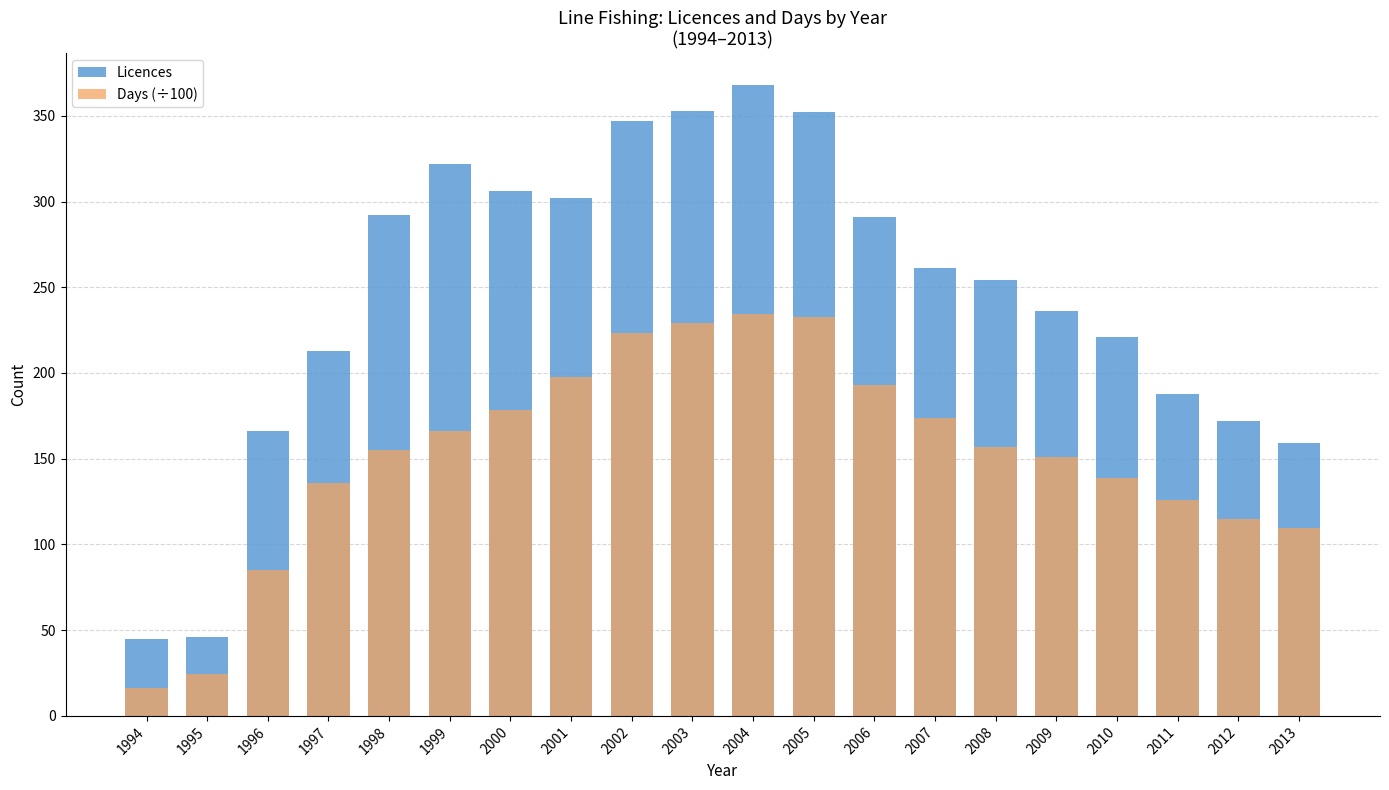

What is the difference between the second highest and minimum values in the Days (÷100) series?

216.6